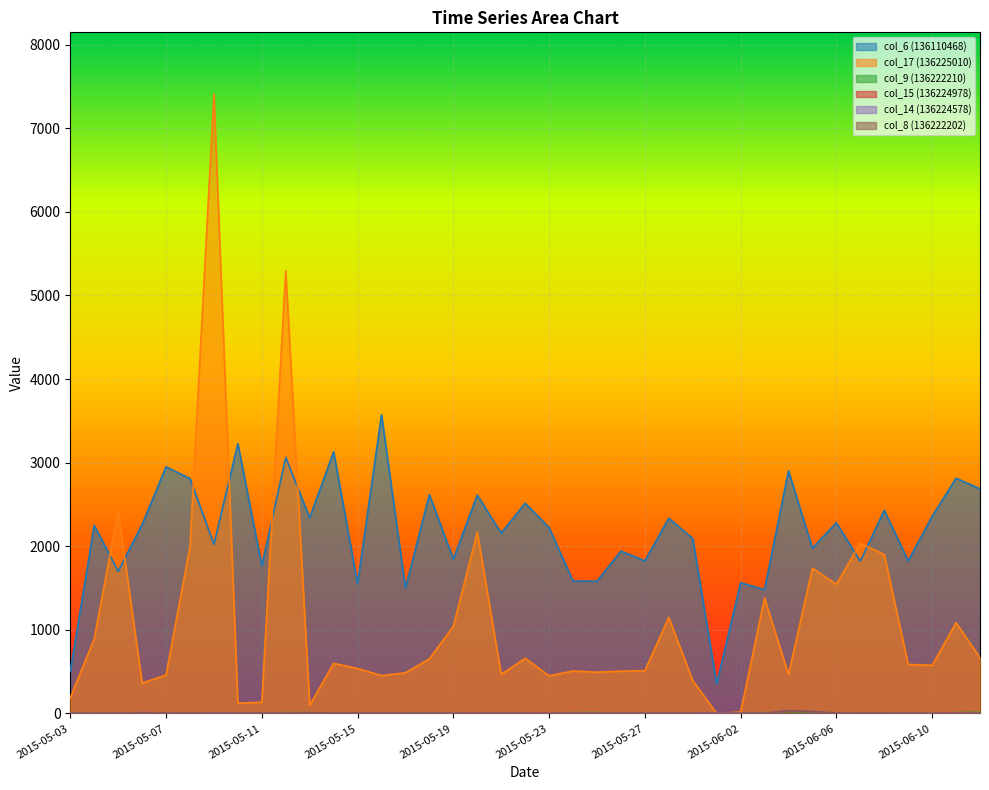

True or false: col_17 (136225010) has a value of 766 at 2015-05-07.

False